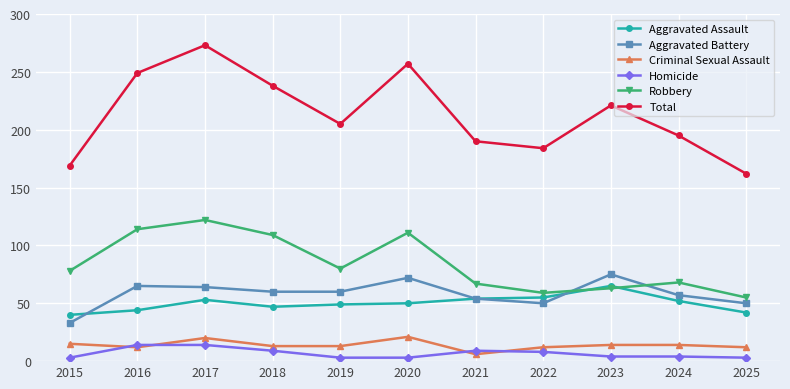

How many values in the Aggravated Battery series are below 60?

5